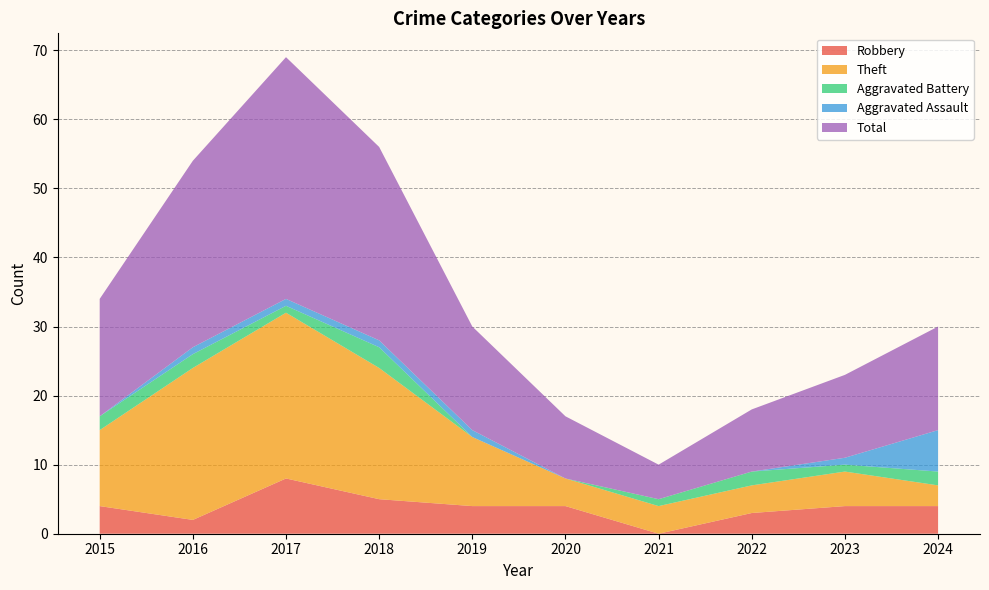

Reading left to right, transcribe all the data shown in this chart.

Robbery: 2015=4	2016=2	2017=8	2018=5	2019=4	2020=4	2021=0	2022=3	2023=4	2024=4
Theft: 2015=11	2016=22	2017=24	2018=19	2019=10	2020=4	2021=4	2022=4	2023=5	2024=3
Aggravated Battery: 2015=2	2016=2	2017=1	2018=3	2019=0	2020=0	2021=1	2022=2	2023=1	2024=2
Aggravated Assault: 2015=0	2016=1	2017=1	2018=1	2019=1	2020=0	2021=0	2022=0	2023=1	2024=6
Total: 2015=17	2016=27	2017=35	2018=28	2019=15	2020=9	2021=5	2022=9	2023=12	2024=15